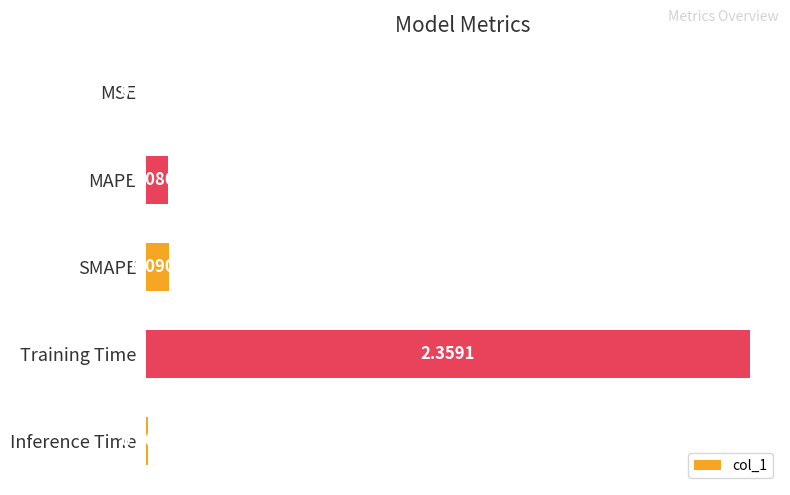

What is the sum of all values?

2.5